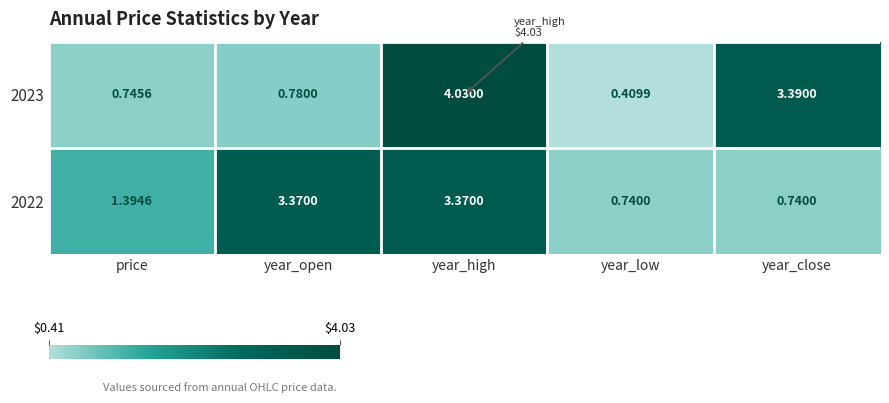

What is the spread (max minus min) of values at year_low?

0.3